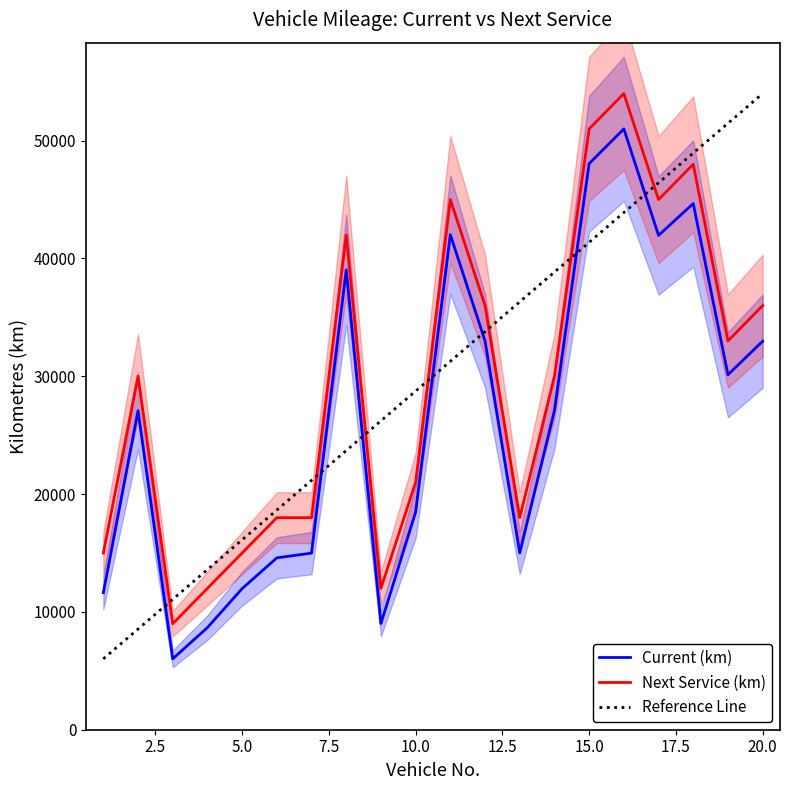

What is the average value of the Current (km) series?

26370